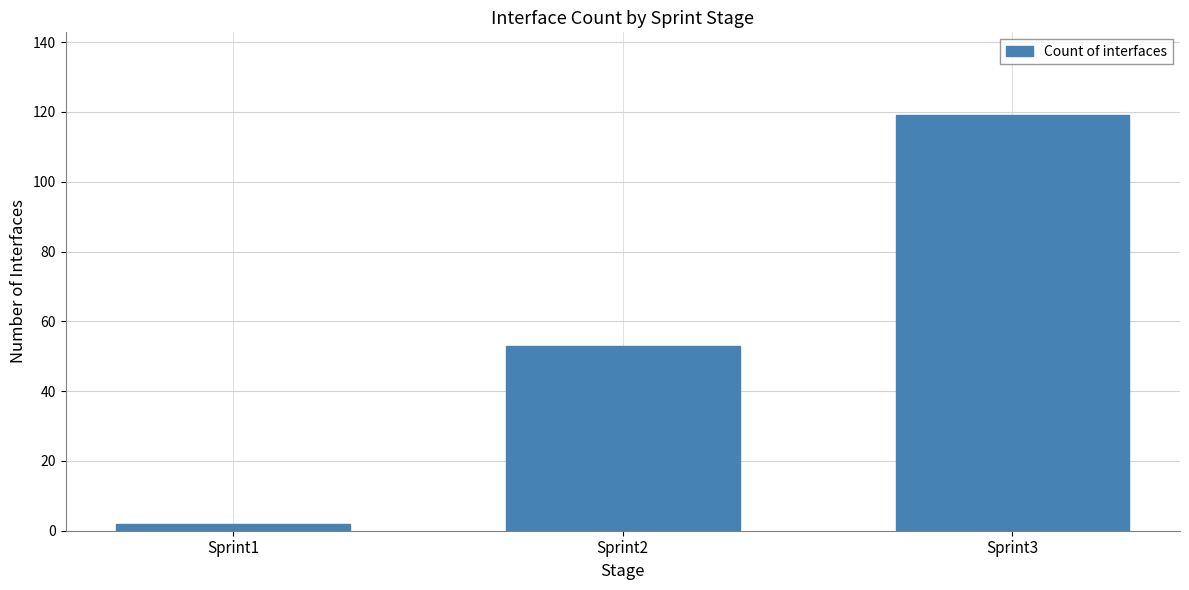

Reading left to right, what are all the values shown in this chart?

2	53	119